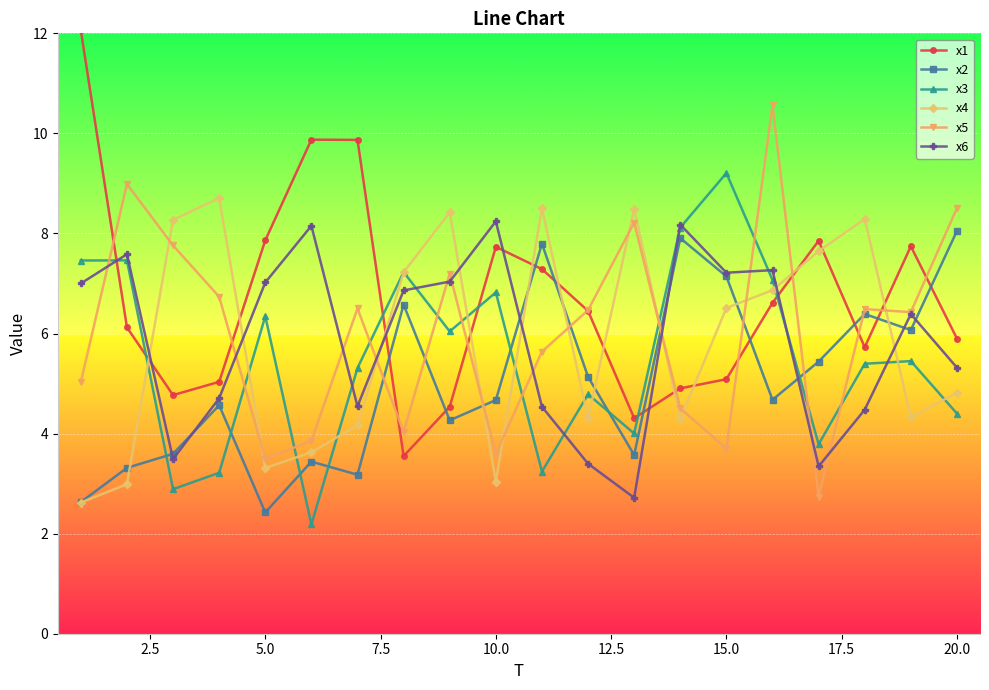

What is the value of the x2 point at the 1st from the left?

2.6